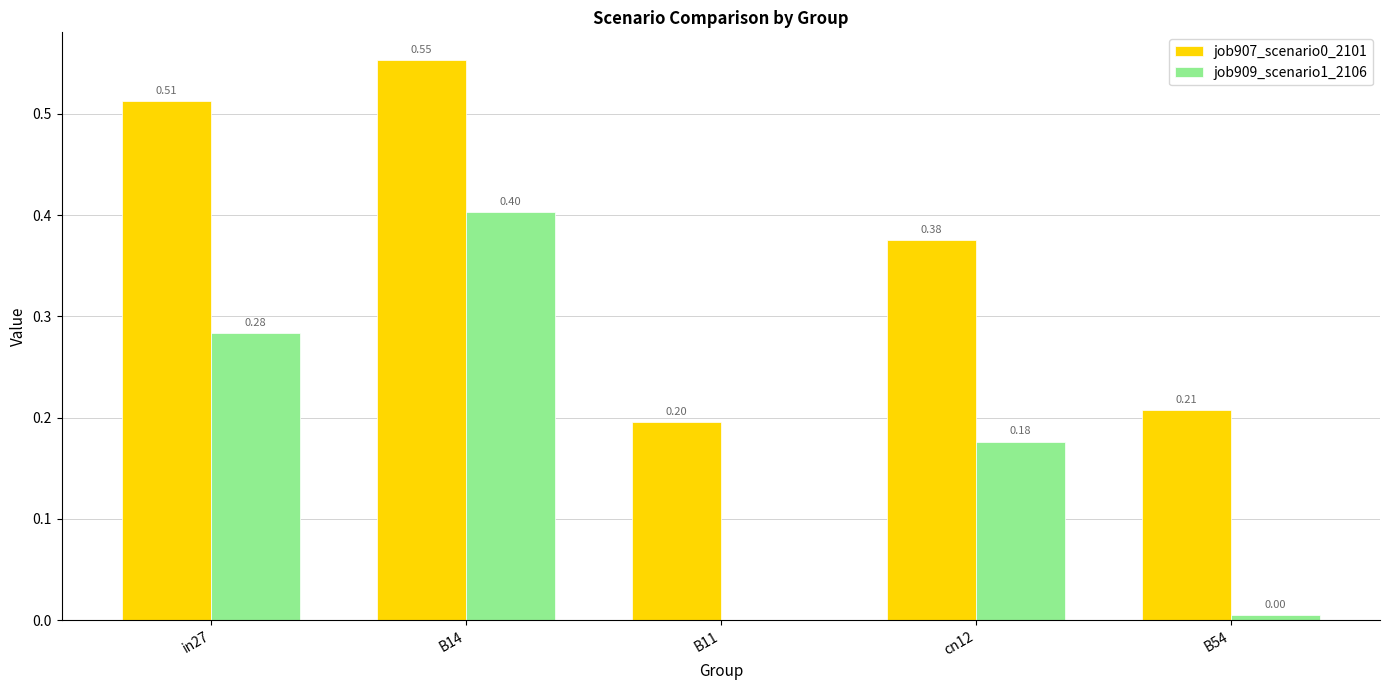

What is the sum of all job909_scenario1_2106 values?

0.9